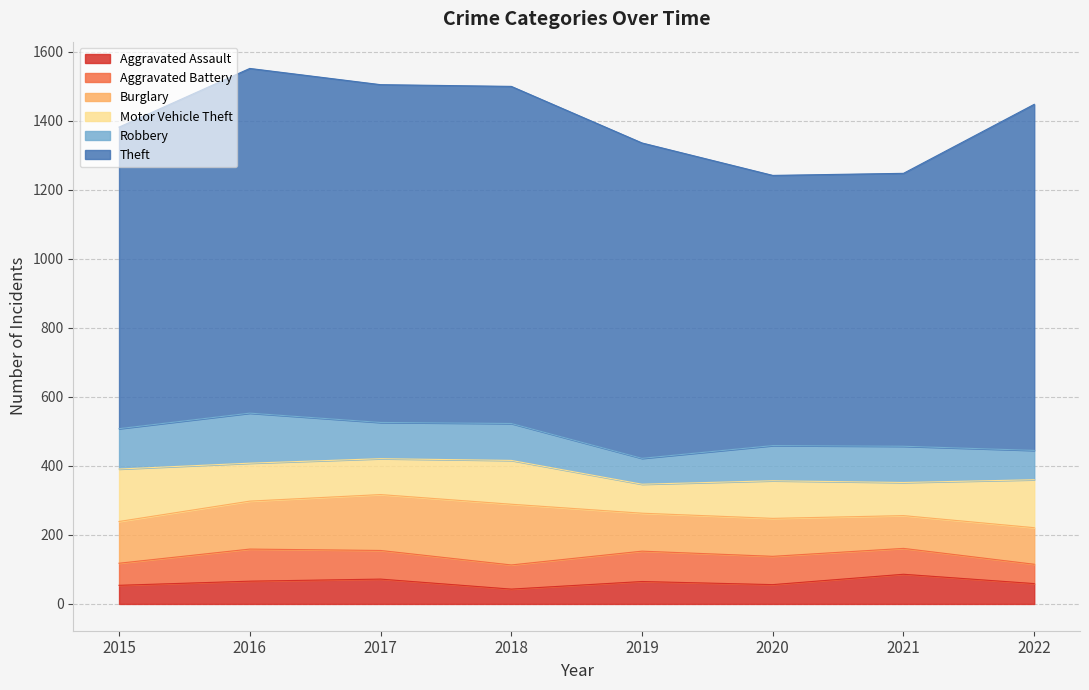

Read the Motor Vehicle Theft value at 2016, to the nearest 10.

110